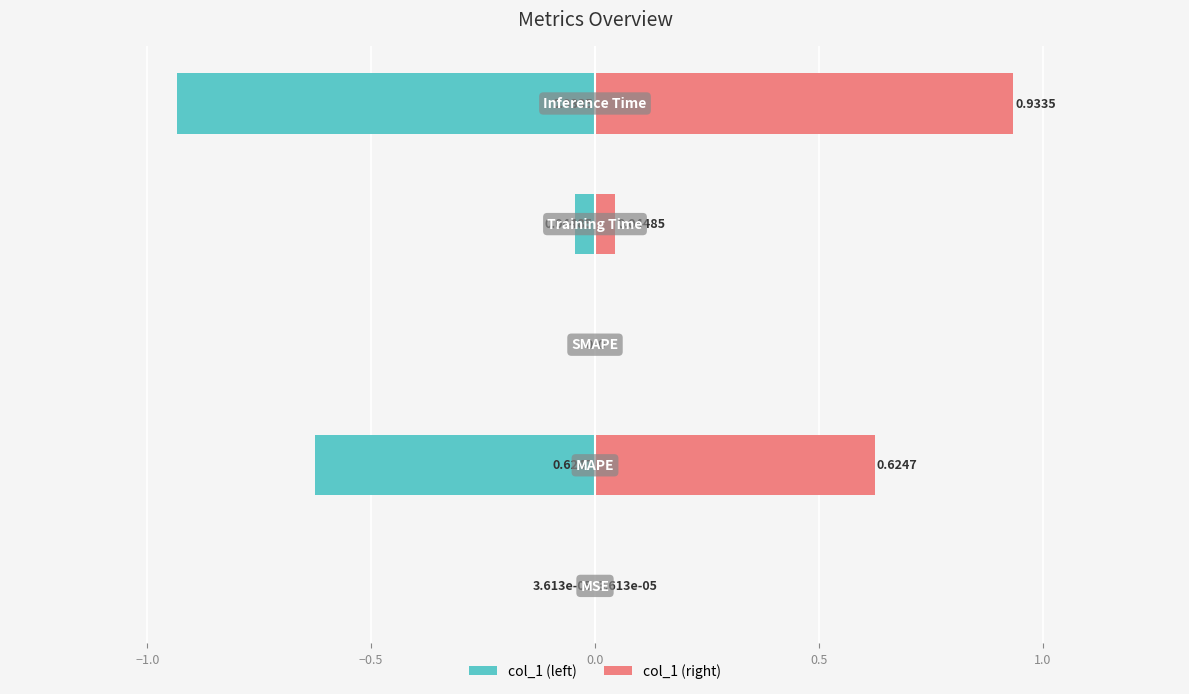

Reading left to right, extract all data points from this chart.

col_1 (left): -0.0	-0.6	0.0	-0.0	-0.9
col_1 (right): 0.0	0.6	0.0	0.0	0.9